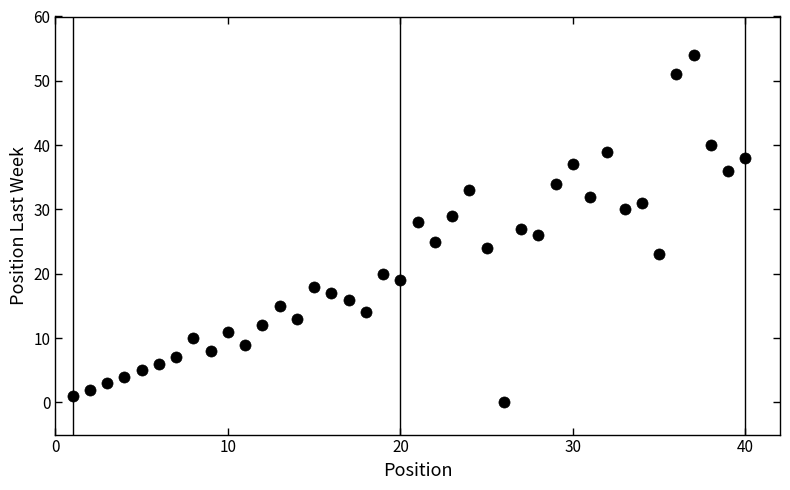

What is the range of X values (max minus min)?

39